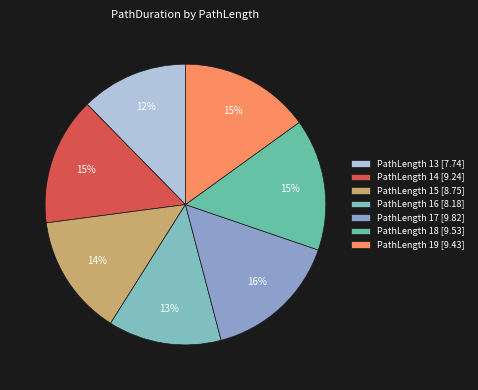

Count the number of slices in the pie.

7